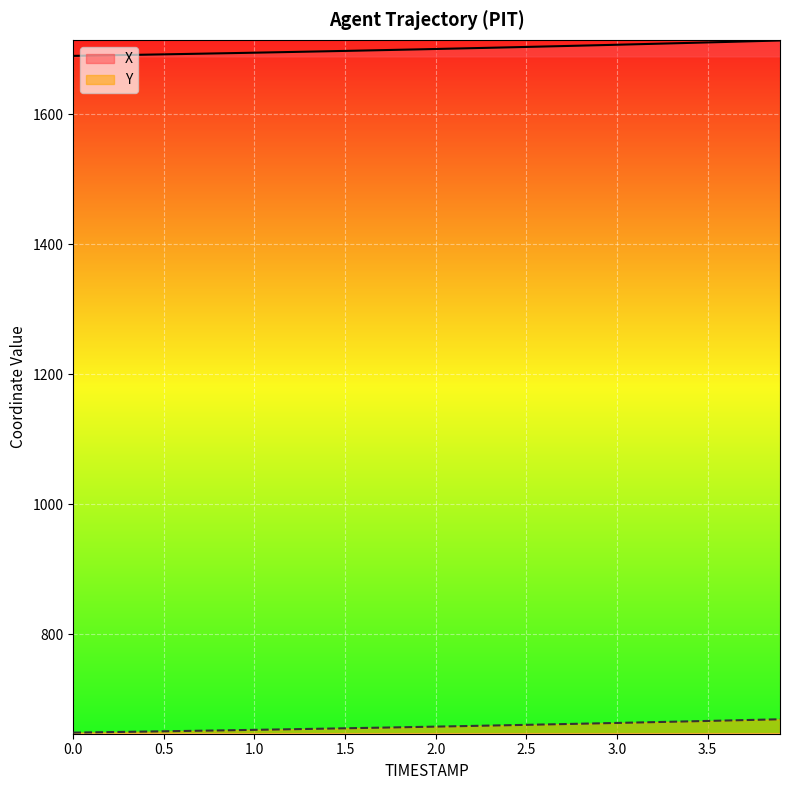

What are all the series names shown in the legend?

X, Y